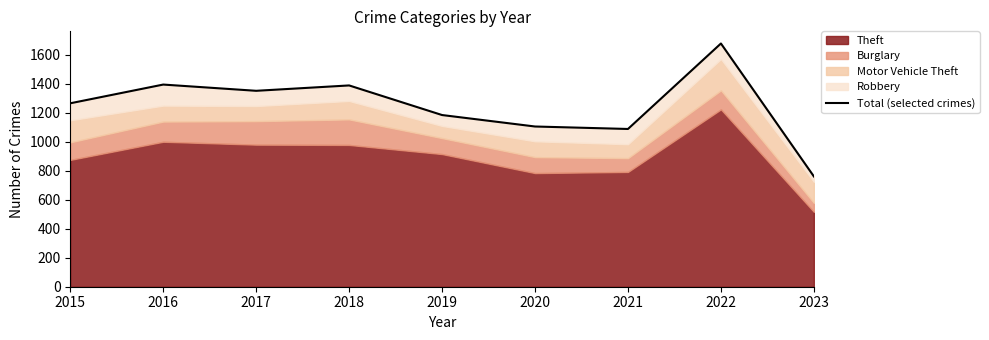

Reading left to right, extract all data points from this chart.

2015=1264	2016=1393	2017=1350	2018=1387	2019=1183	2020=1104	2021=1087	2022=1676	2023=760